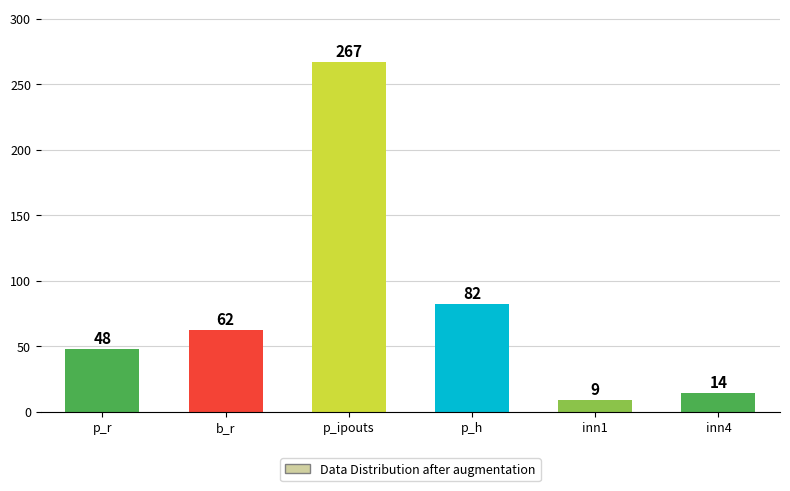

What is the change in value from b_r to p_ipouts?

+205